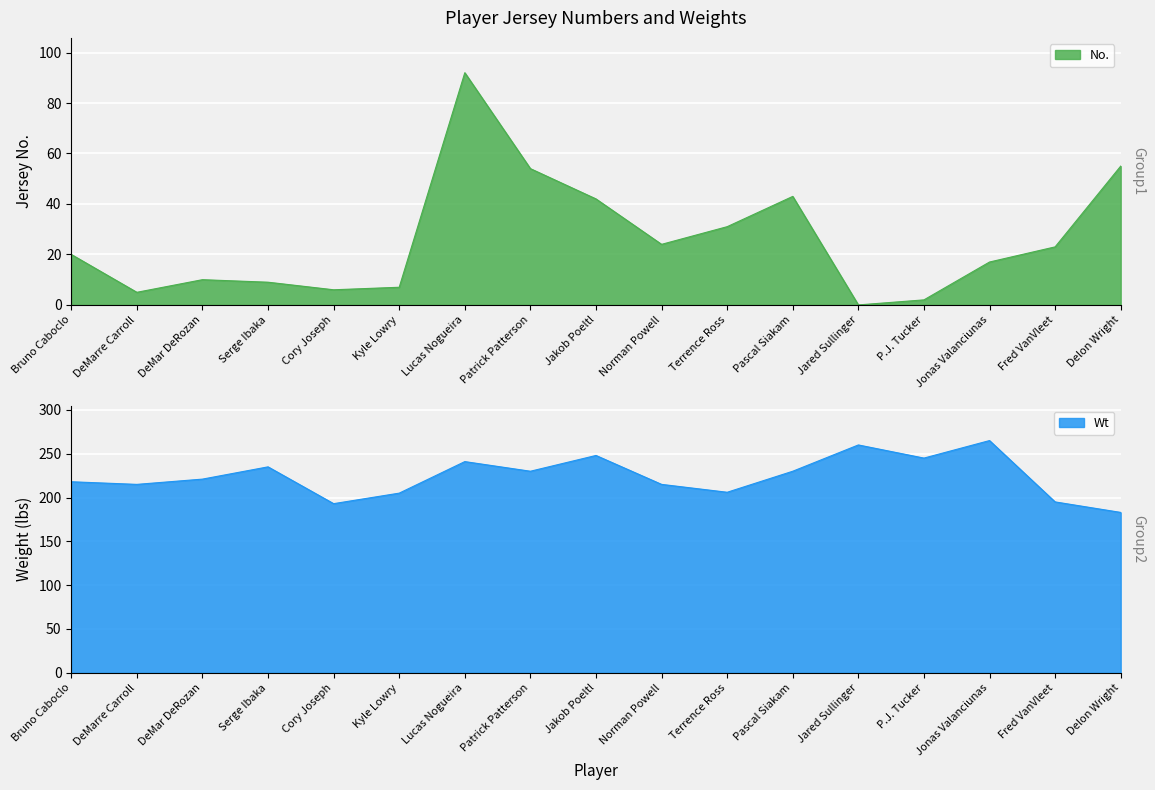

What is the difference between the maximum and second lowest values in the No. series?

90